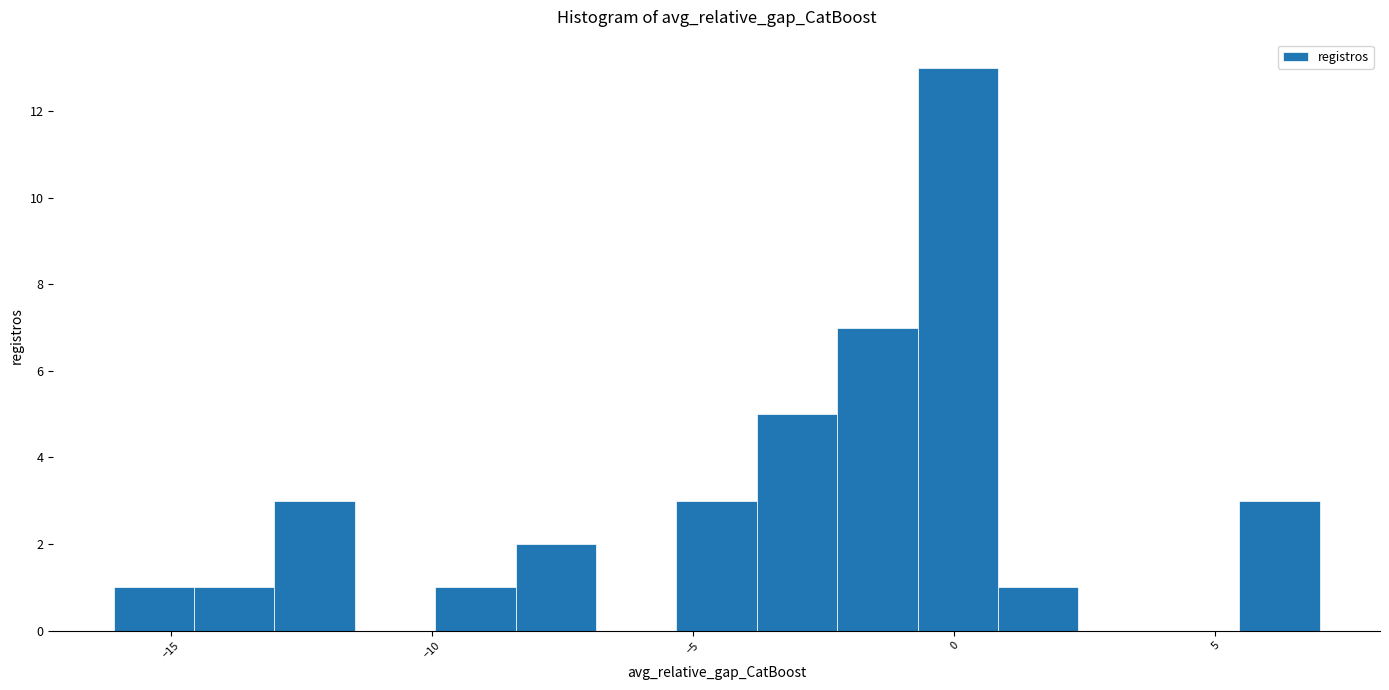

Around what value on the x-axis is the tallest bar? Give the approximate position of its centre, as read against the axis.

0.0